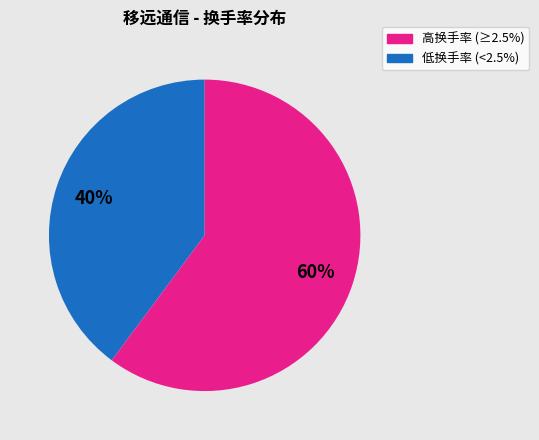

Does any single category account for the majority?

Yes